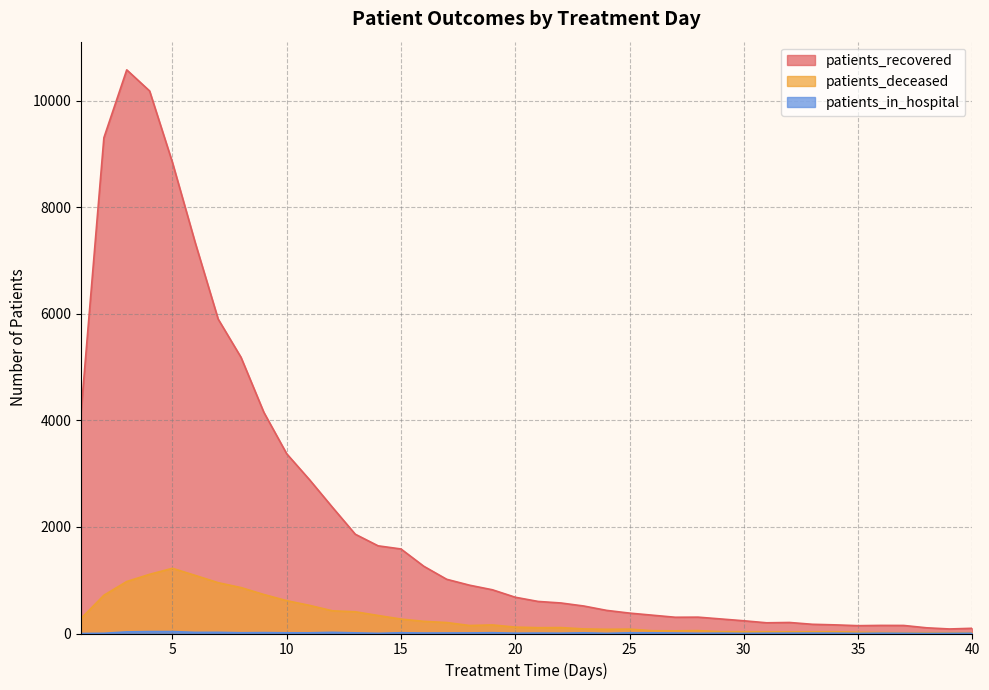

What is the difference between the patients_recovered values at 1 and 3?

6428